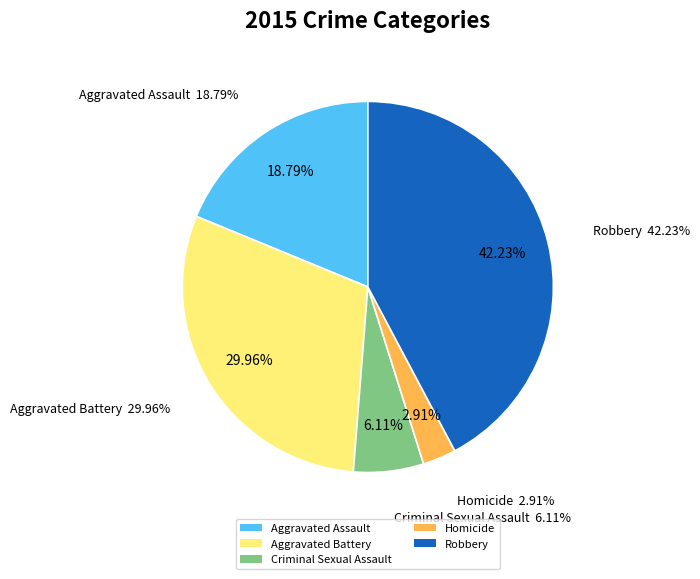

What is the largest slice in the pie chart?

Robbery